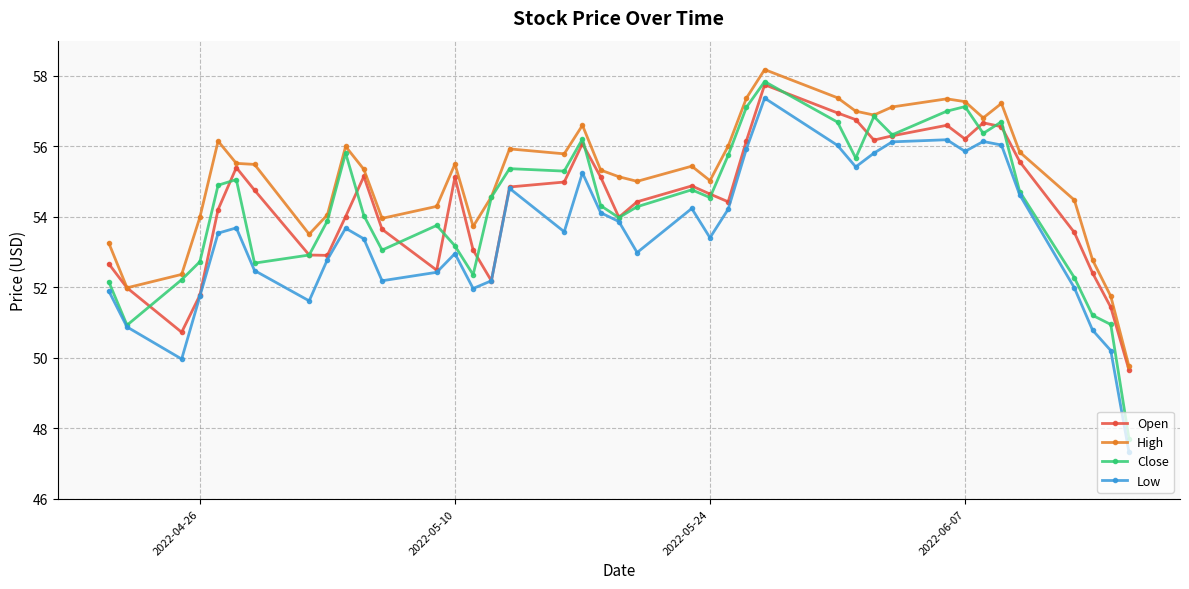

Is this an area chart (filled region under the line)?

No